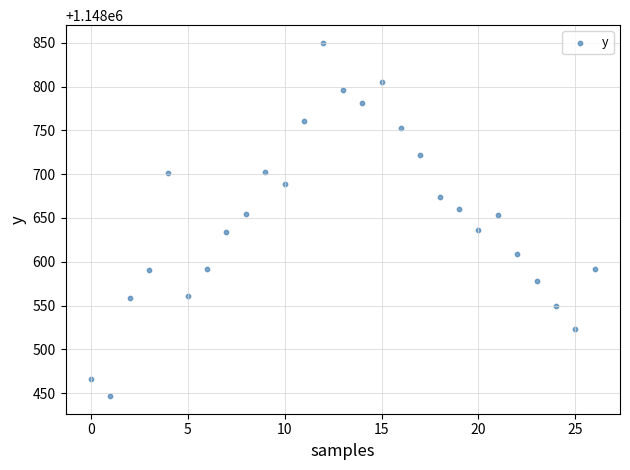

What is the range of Y values (max minus min)?

403.0